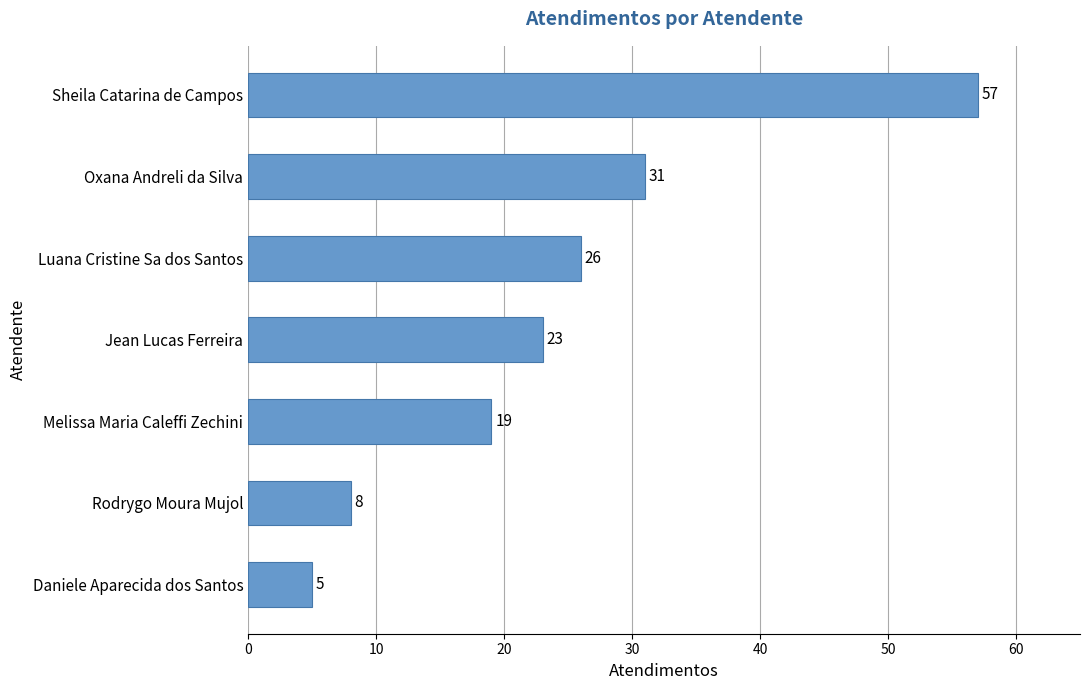

At which label is the value closest to 31?

Oxana Andreli da Silva